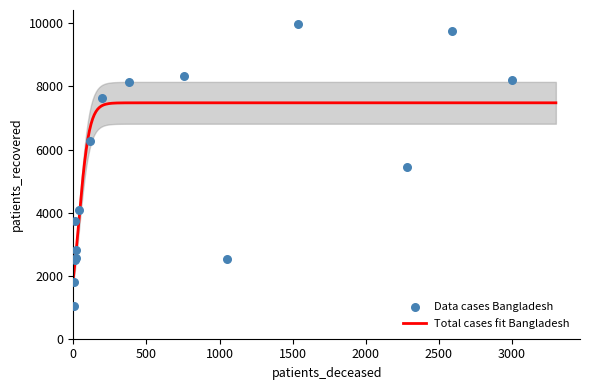

At how many categories does at least one series exceed 7444?

6